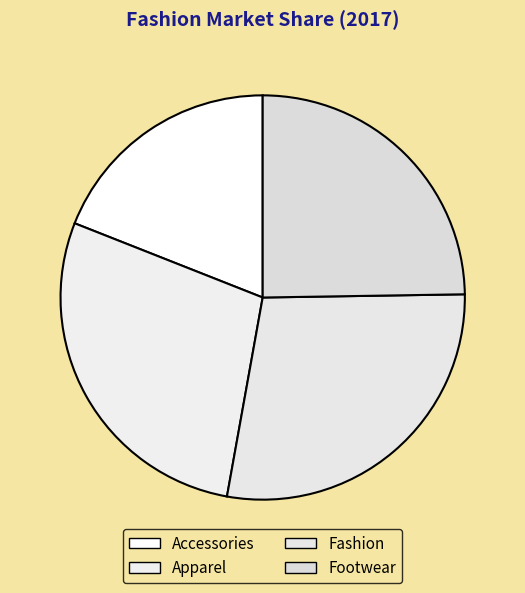

To the nearest percent, what is the difference between the Accessories and Fashion slice percentages?

9%